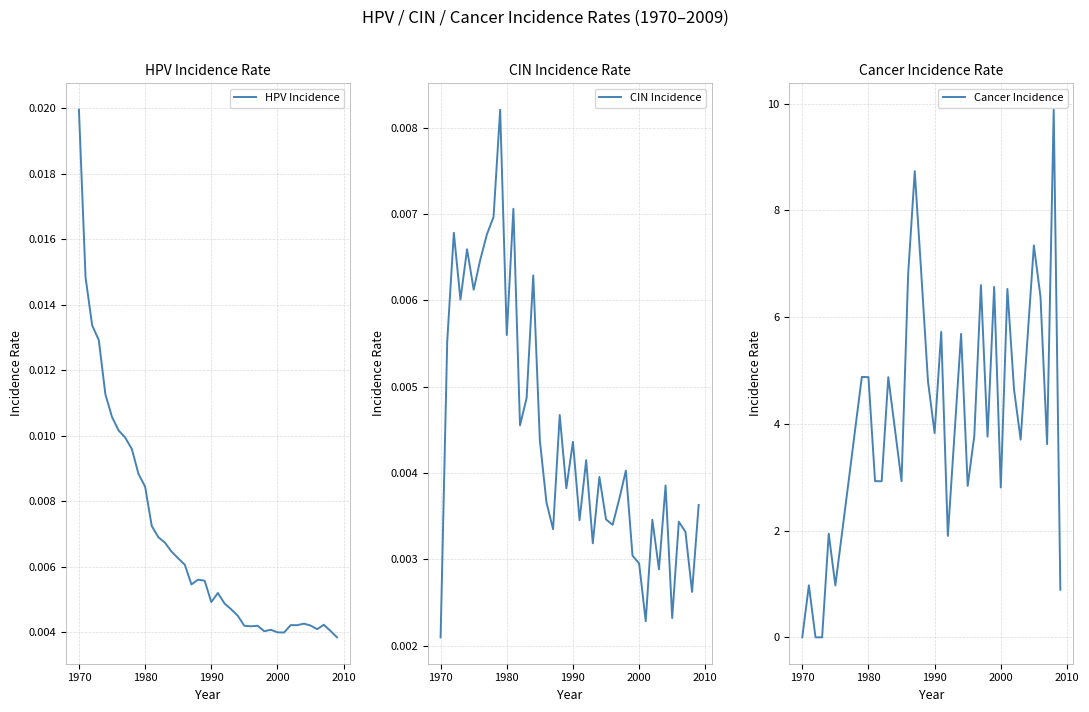

Read the Cancer Incidence value at 1980.

4.9